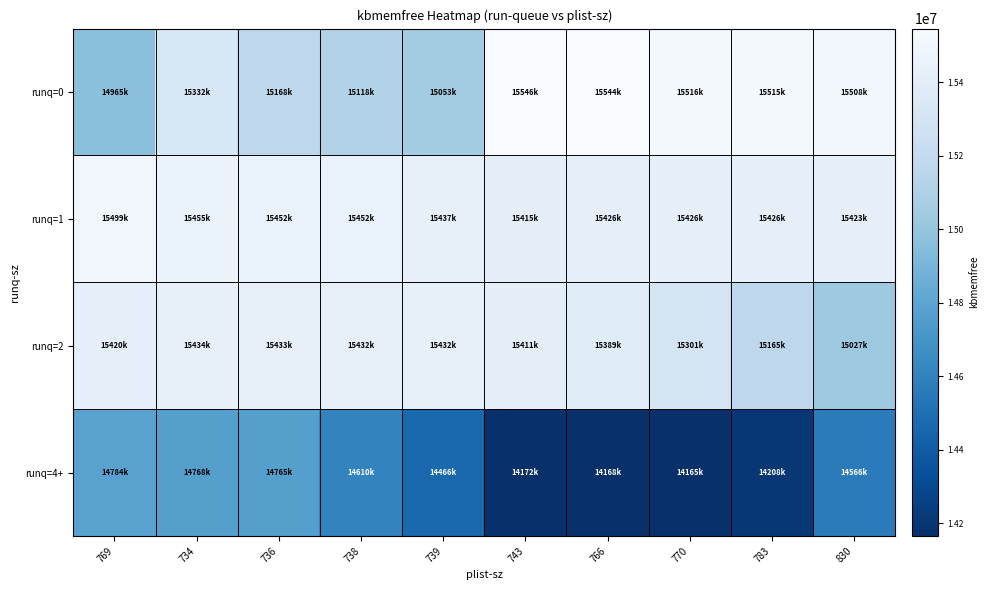

Which series has the largest total across all categories?

runq=1